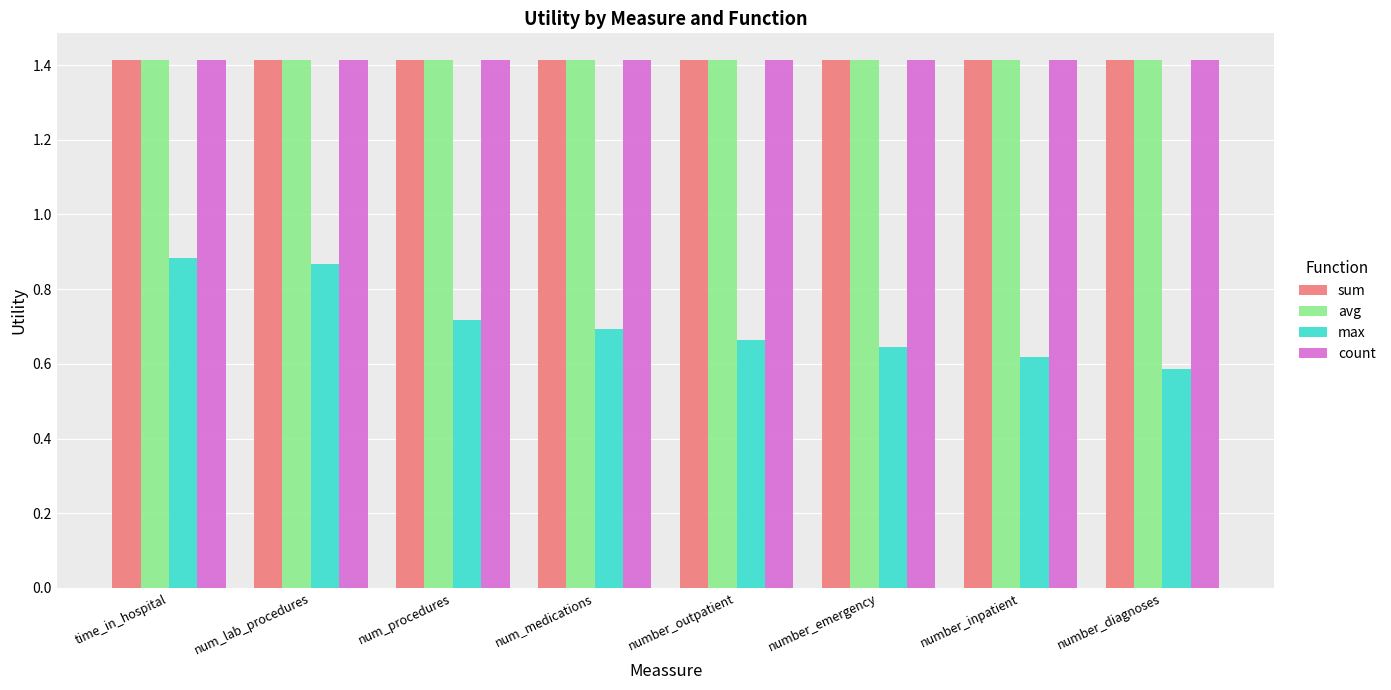

What is the label of the 4th bar from the left?

num_medications